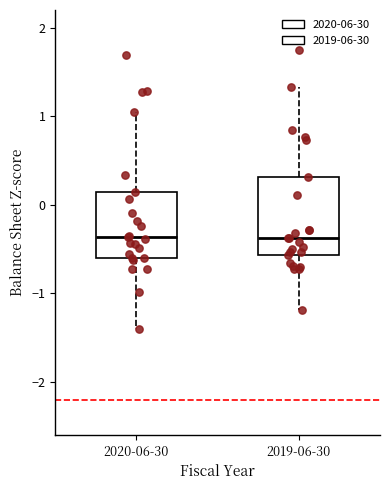

Reading left to right, read every box against the y-axis: the position of its median line, the range the box covers, and the ends of its whiskers. The values are not printed on the chart, so give them approximately, as read against the axis.

2020-06-30: median -0.4, box -0.6 to 0.1, whiskers -1.4 to 1.0
2019-06-30: median -0.4, box -0.6 to 0.3, whiskers -1.2 to 1.3